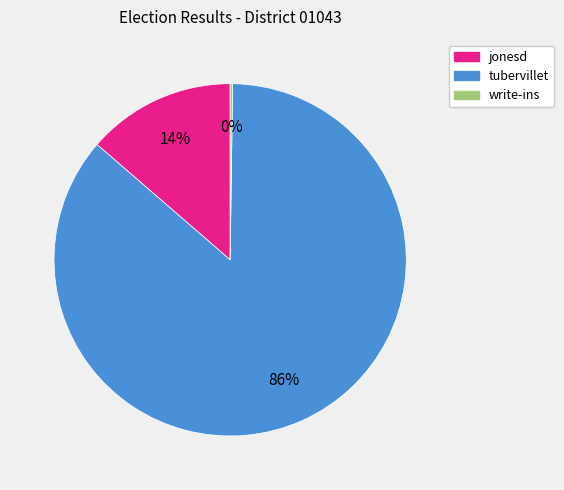

To the nearest percent, what percentage of the pie is tubervillet?

86%